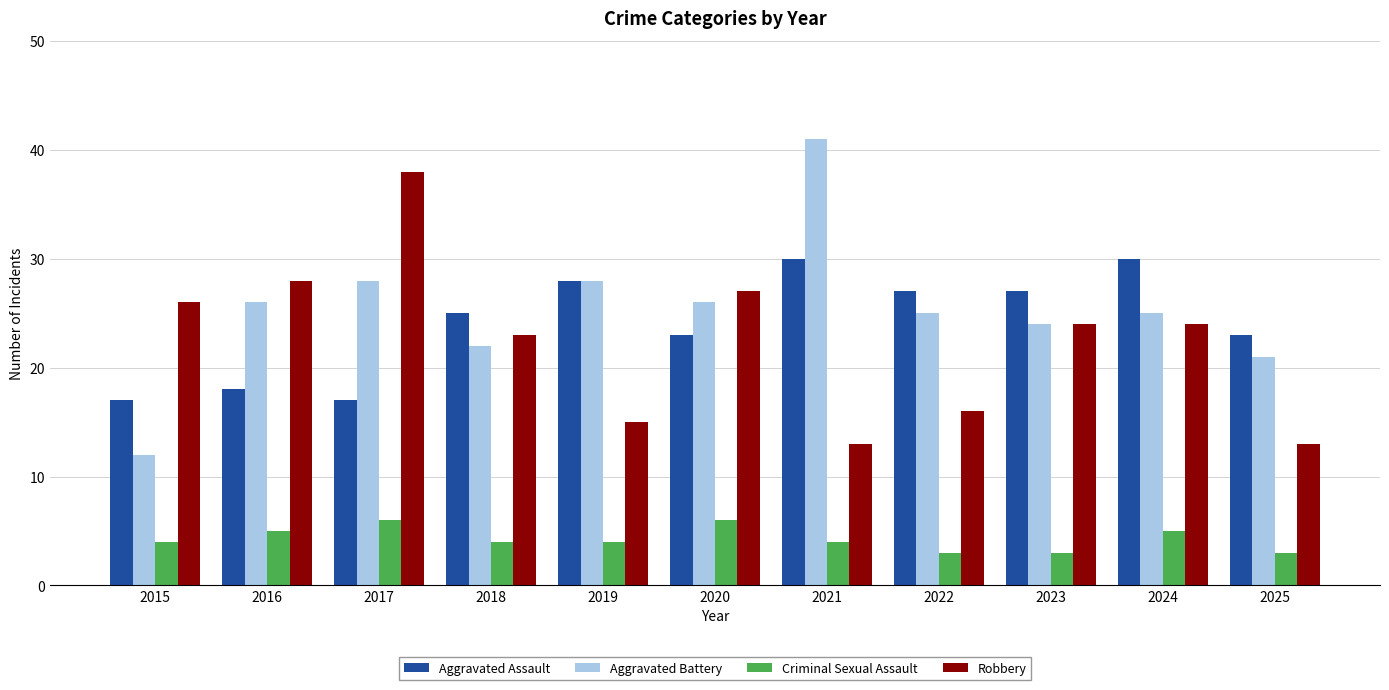

Reading left to right, list all the values displayed in this chart.

Aggravated Assault: 17	18	17	25	28	23	30	27	27	30	23
Aggravated Battery: 12	26	28	22	28	26	41	25	24	25	21
Criminal Sexual Assault: 4	5	6	4	4	6	4	3	3	5	3
Robbery: 26	28	38	23	15	27	13	16	24	24	13